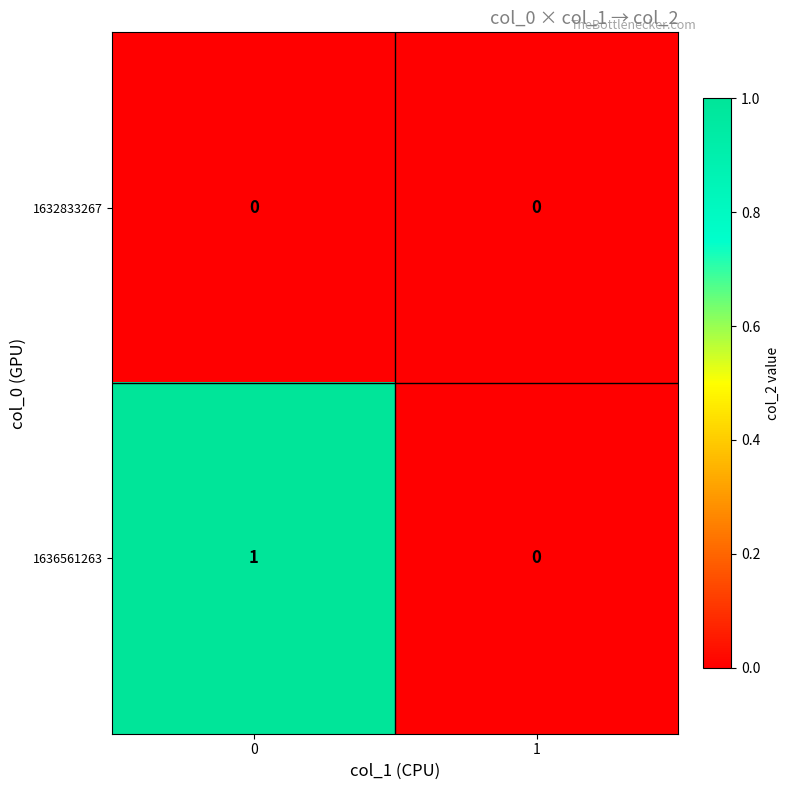

Rank the categories by 1636561263 value from highest to lowest.

0, 1